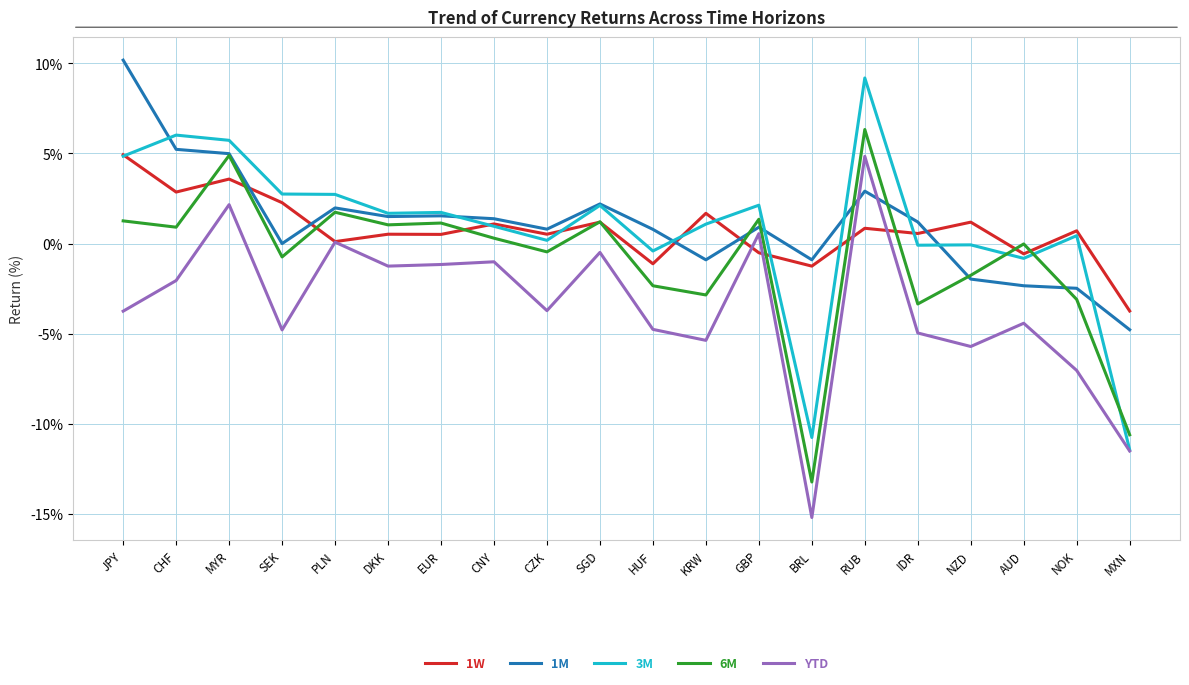

At which category is the sum across all series the highest?

RUB